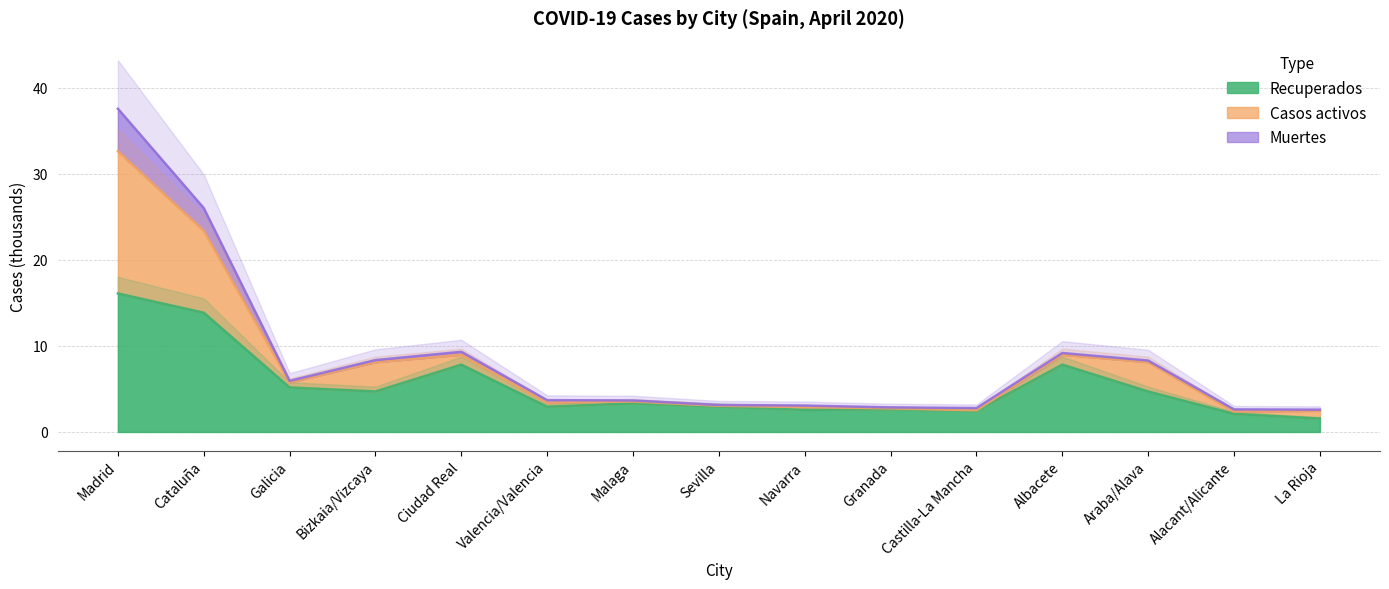

What is the label of the 15th point from the right?

Madrid